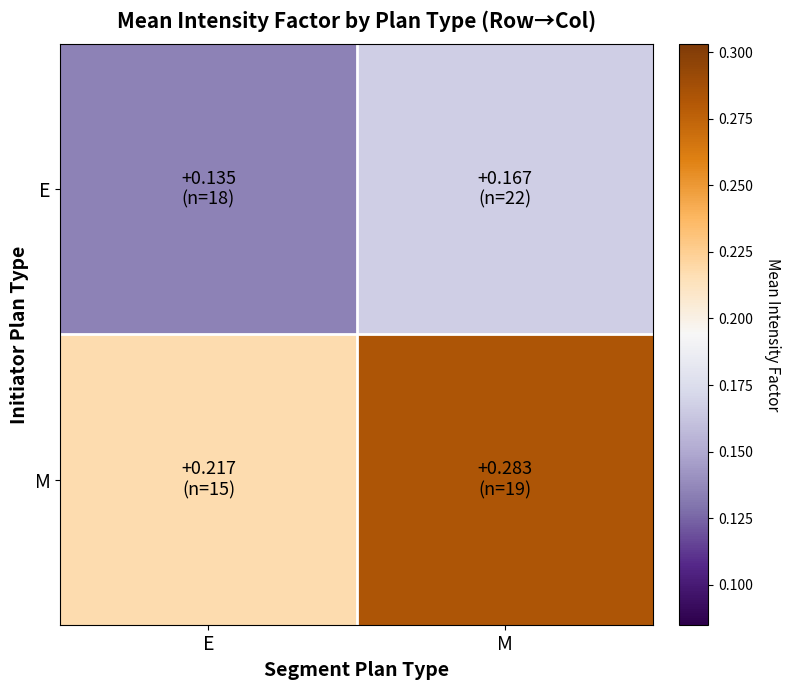

Count the number of data series in this chart.

2